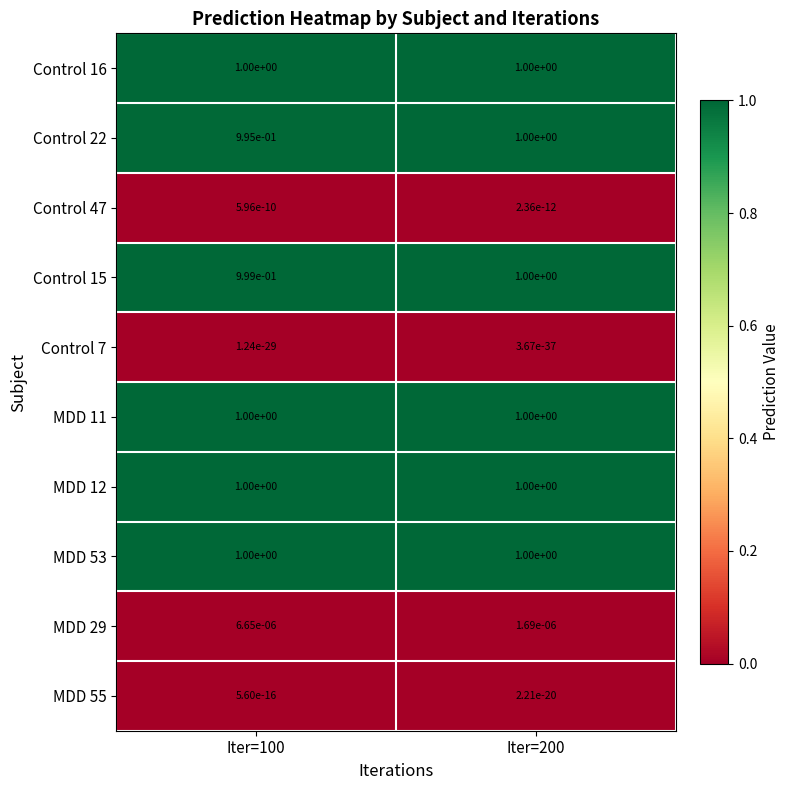

The Control 47 series shows 0.0 at Iter=200. True or false?

True